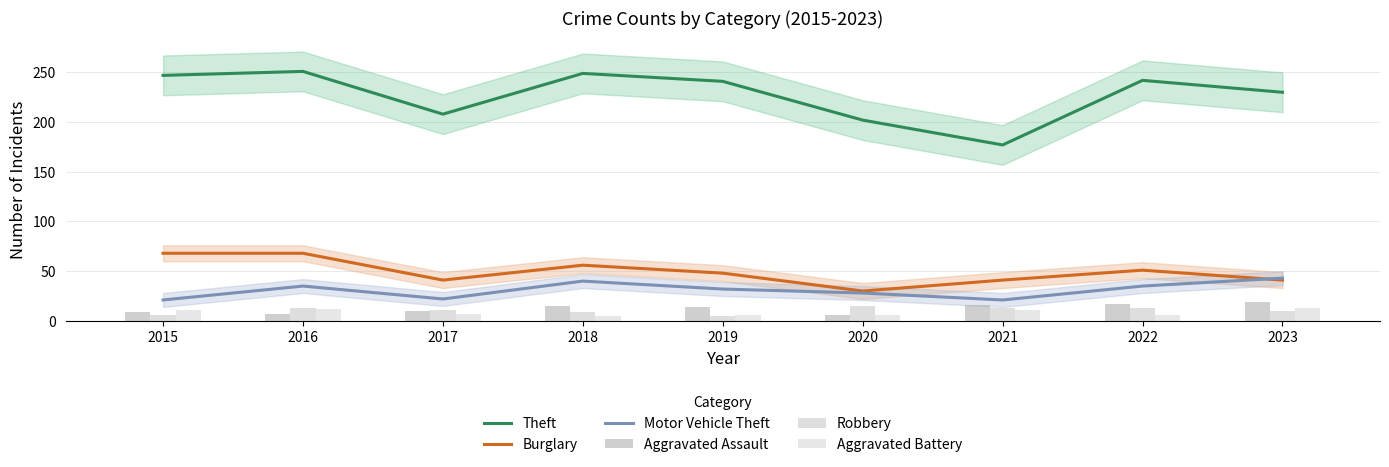

What is the lowest value of the Robbery series?

5